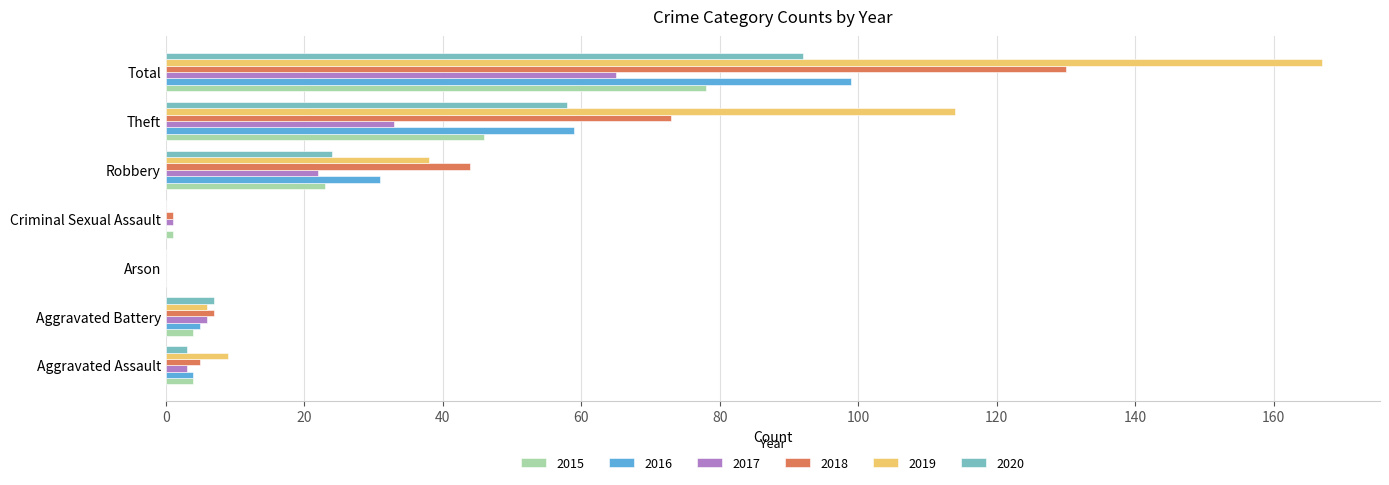

What is the total value across all series at Aggravated Battery?

35